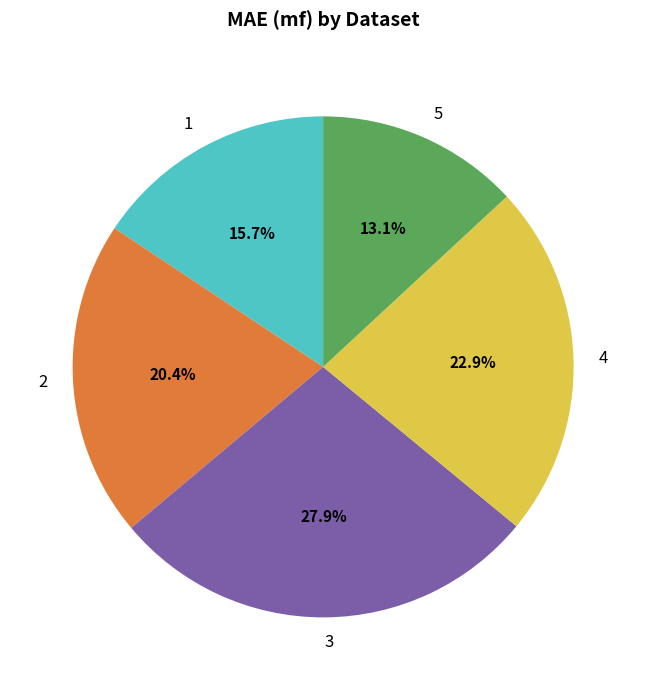

What percentage is the 5 slice, to the nearest percent?

13%